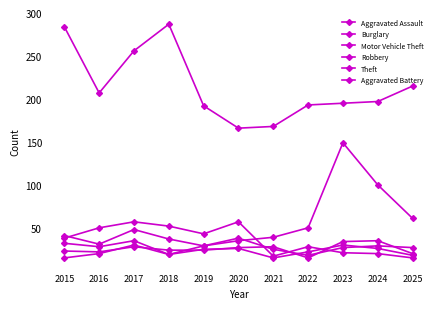

How many lines are shown in the chart?

6